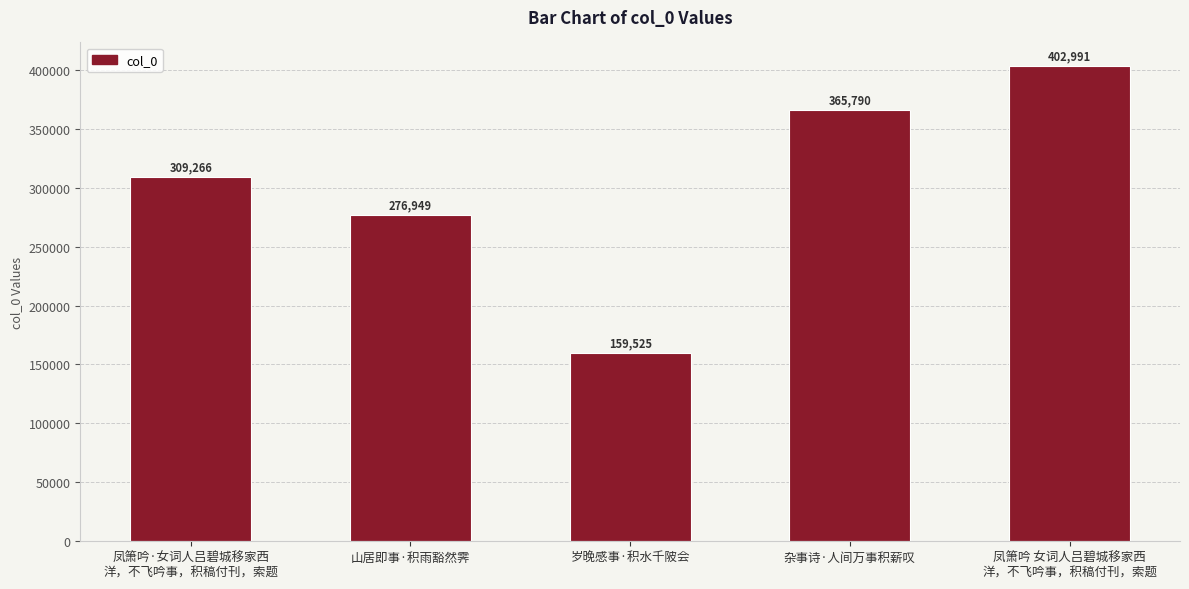

How many series are shown in this chart?

1